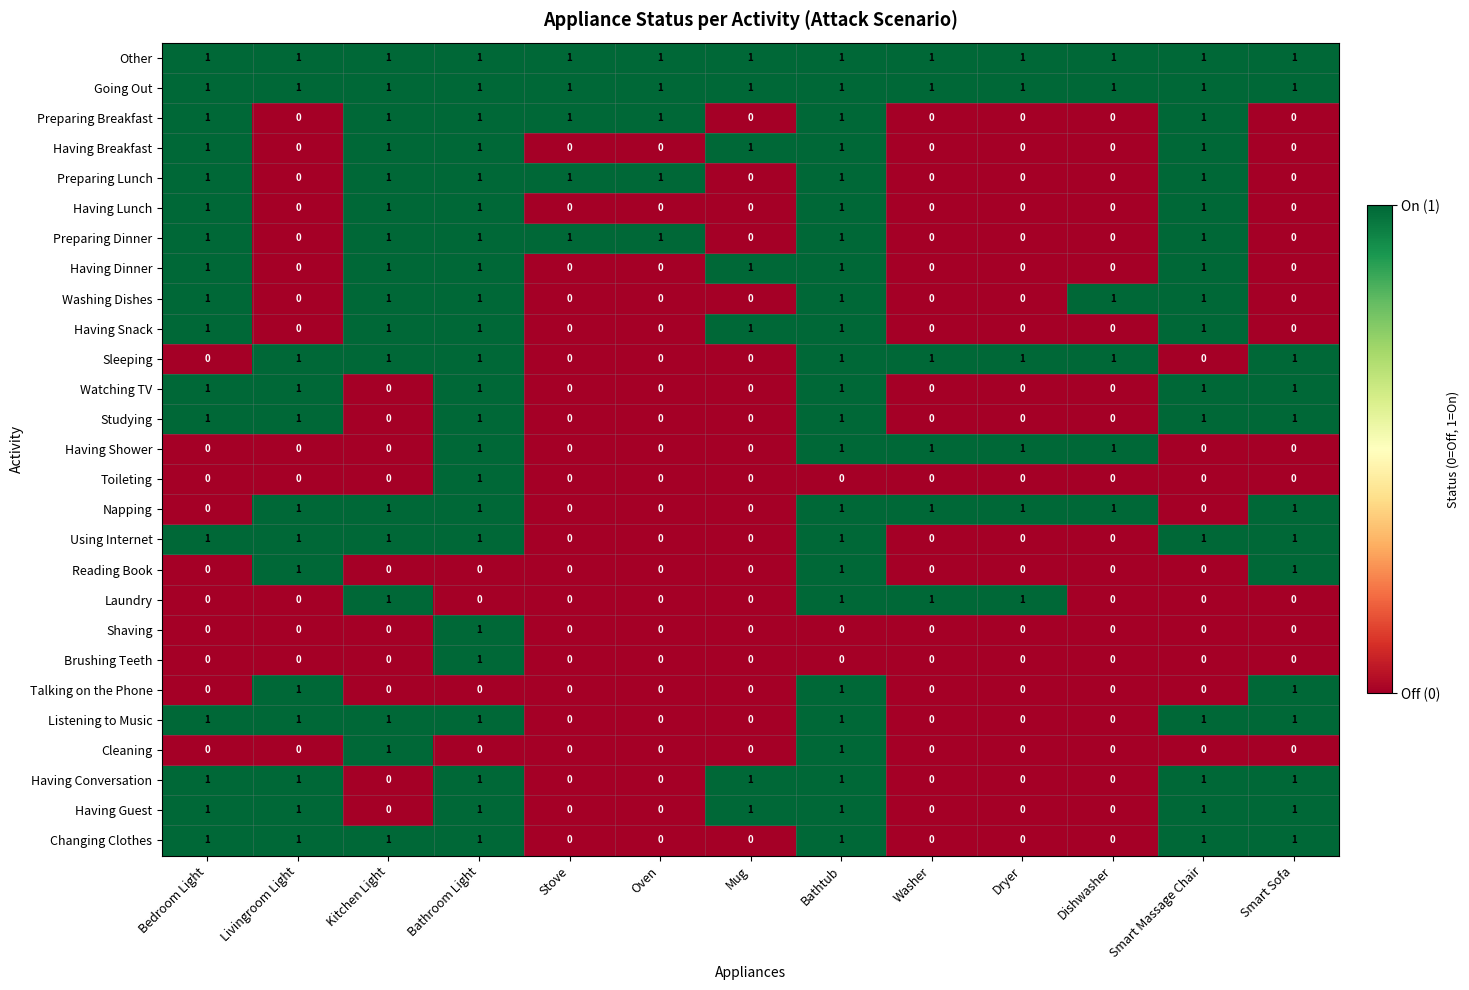

What is the sum of all Laundry values?

4